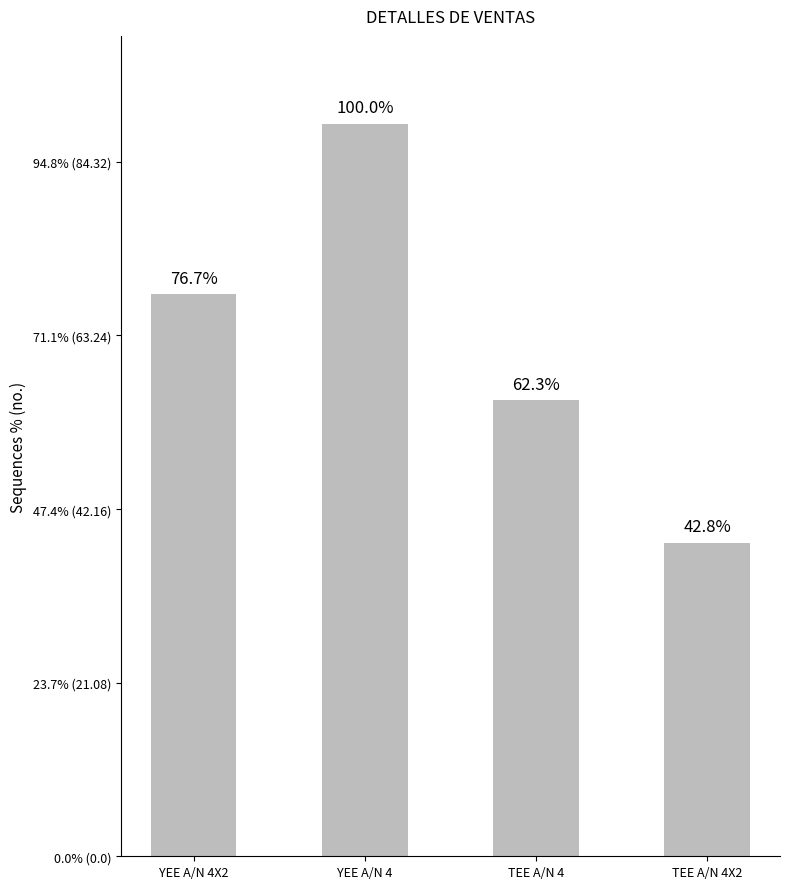

The chart shows a value of 15.8 at TEE A/N 4X2. True or false?

False